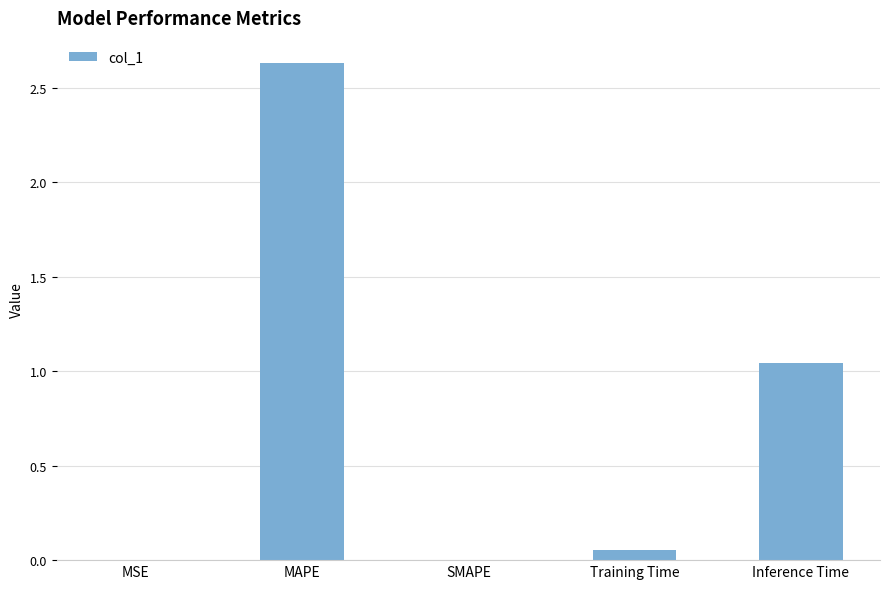

Where is the data nearest to the value 1?

Inference Time